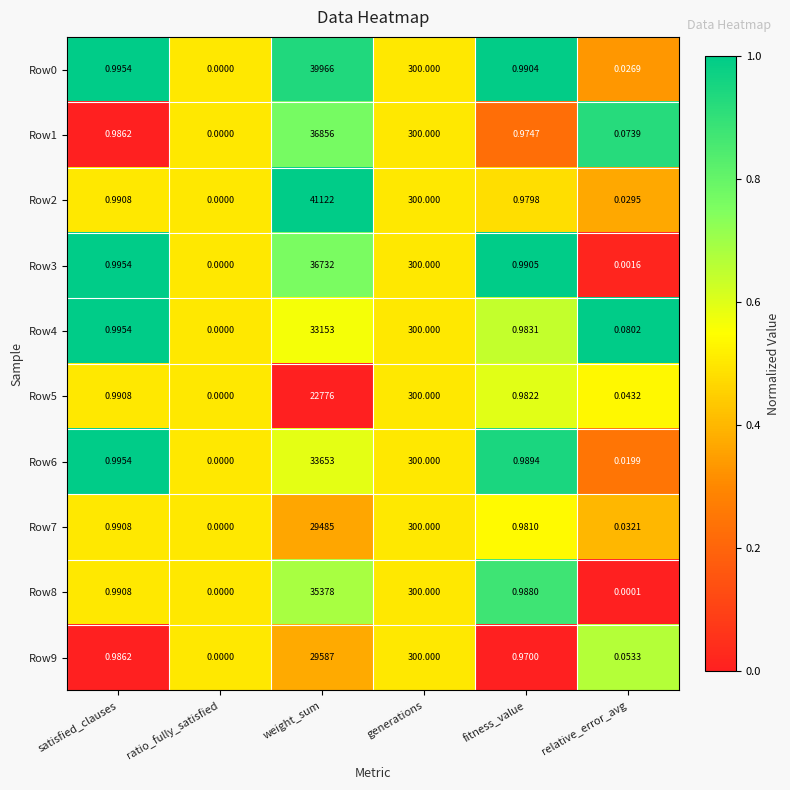

How many values in the Row1 series exceed 0?

5